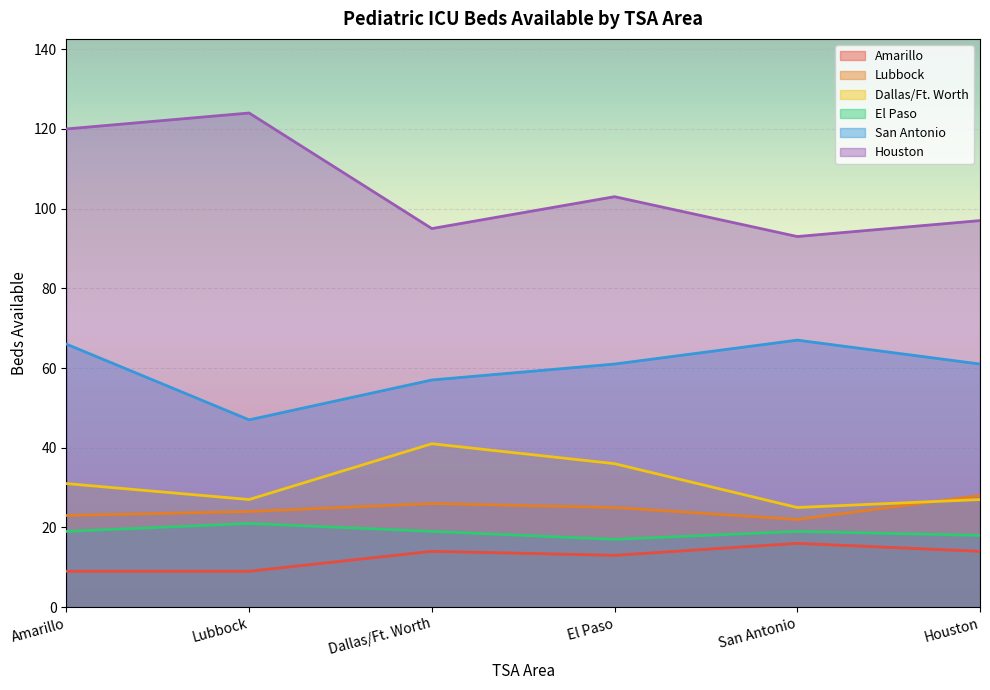

At how many categories does at least one series exceed 23?

6